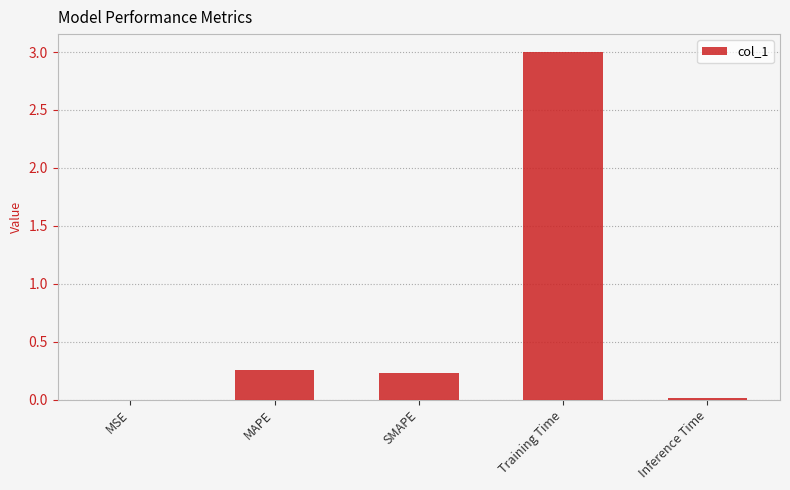

What is the sum of all values?

3.5